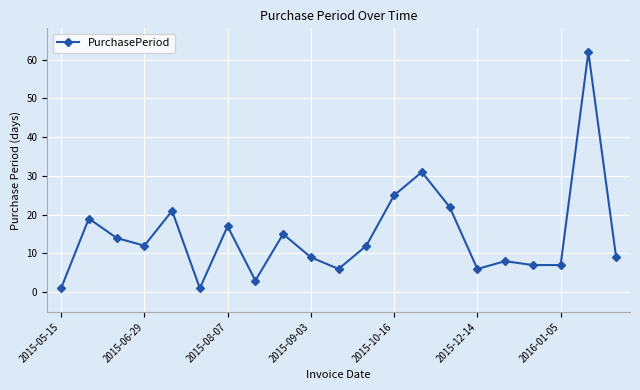

How many interior local peaks (higher than both neighbors) does the data have?

7